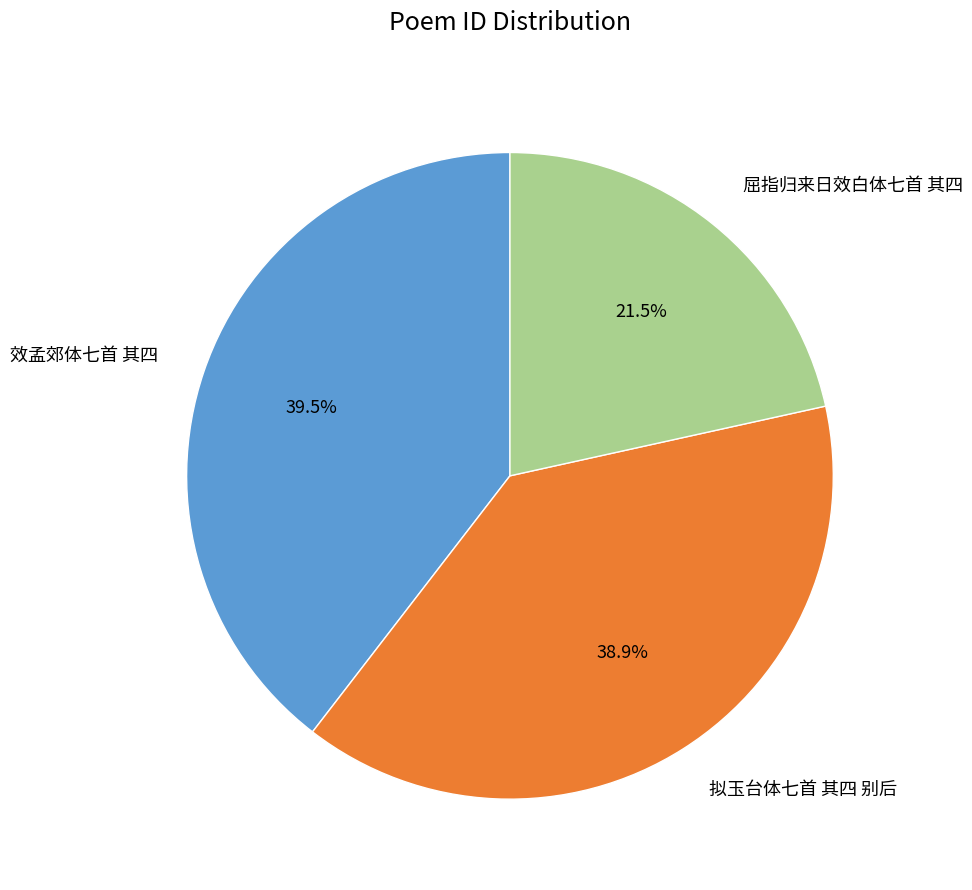

How many slices are in this pie chart?

3